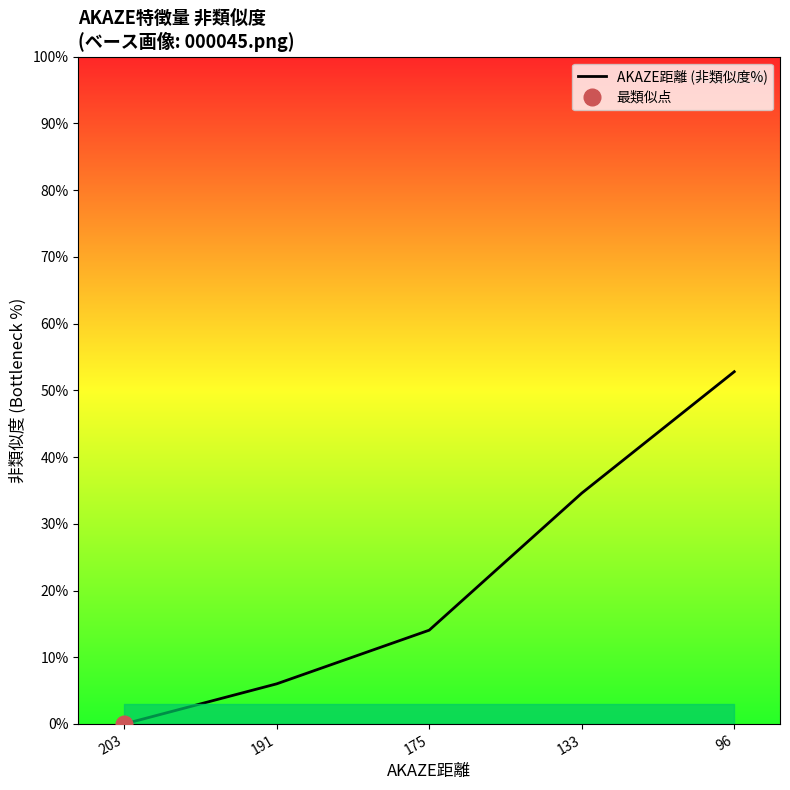

How many categories are shown in the chart?

5